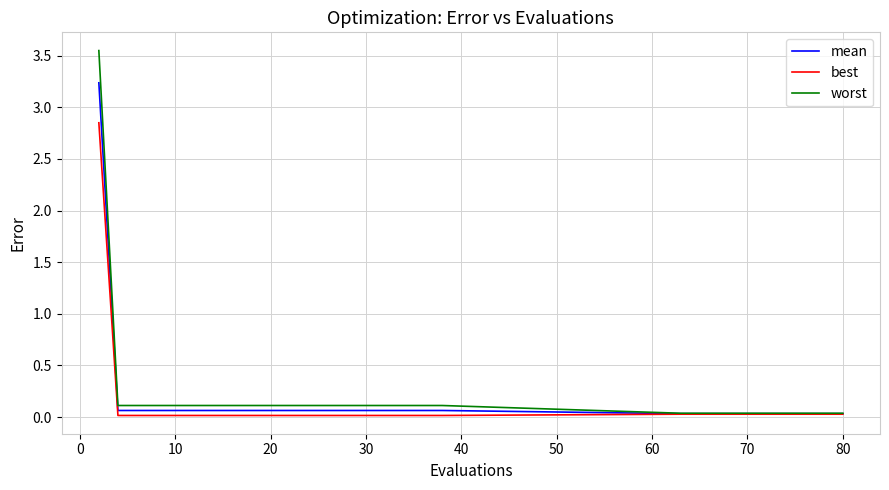

Which series has the largest total across all categories?

worst